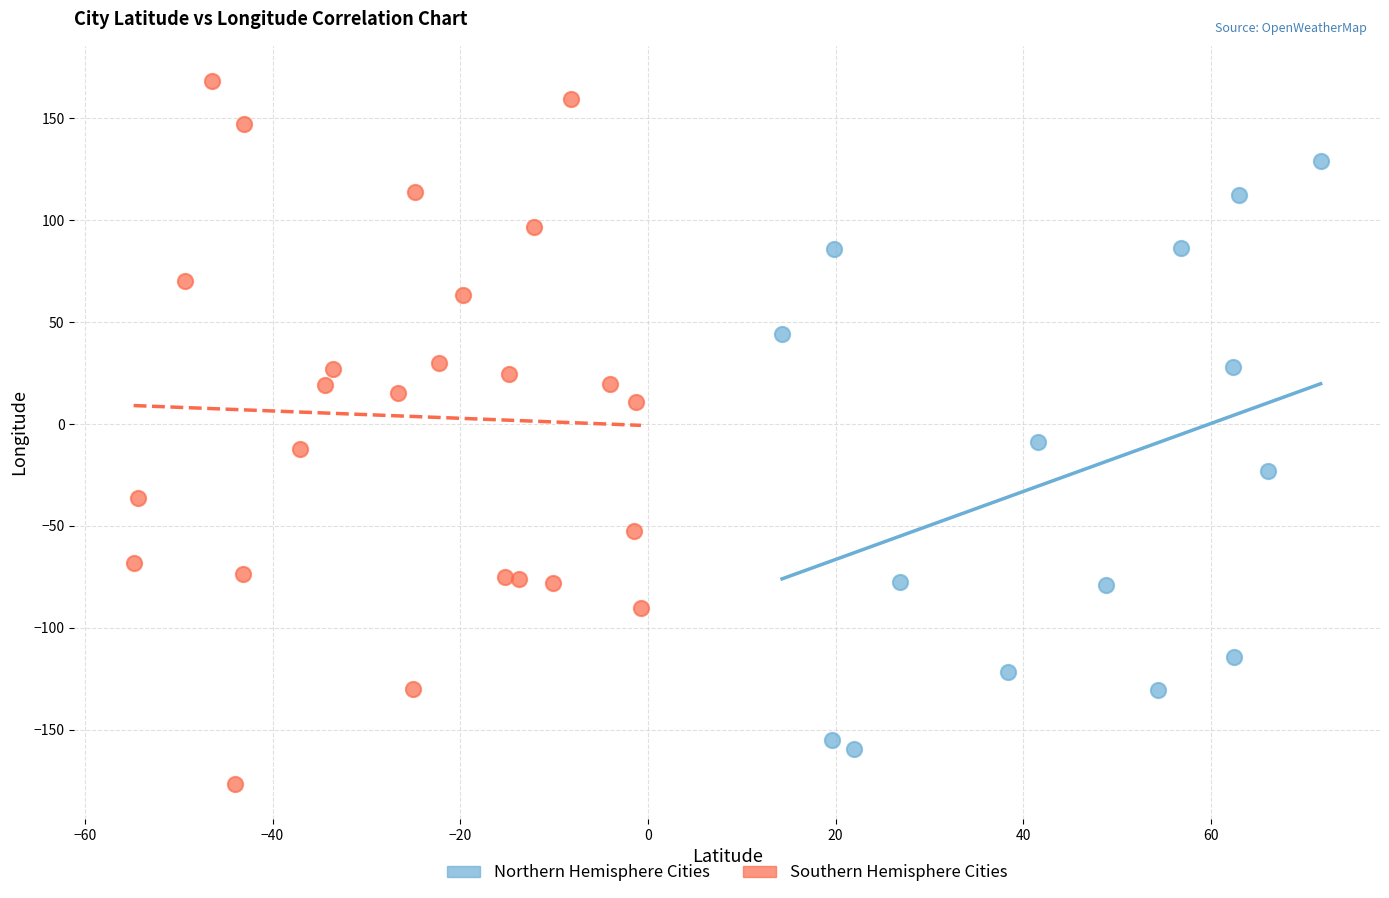

Which series contains the lowest Y value?

Southern Hemisphere Cities